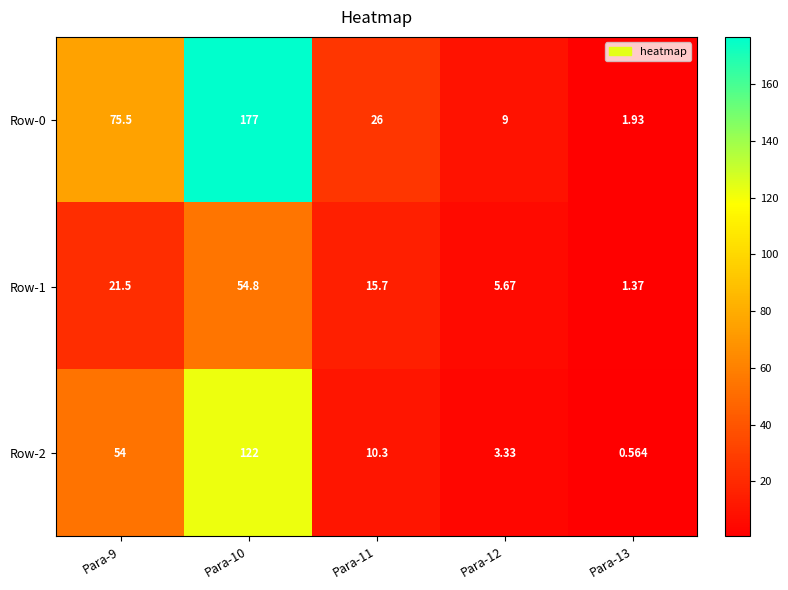

Is the value of Row-1 at Para-11 greater than the value of Row-2 at Para-11?

Yes